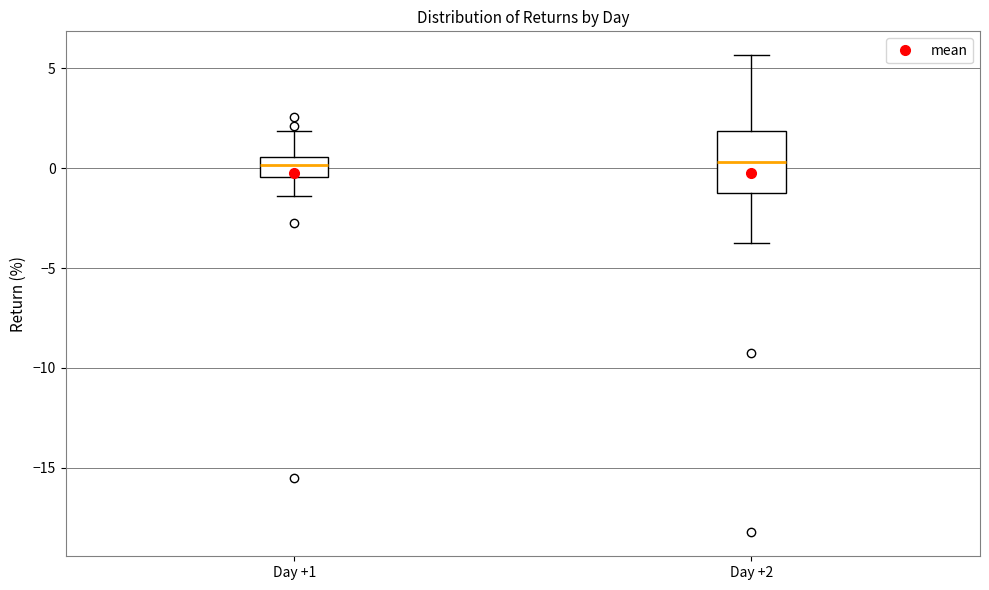

Comparing the boxes themselves (not the whiskers), which one is the tallest?

Day +2